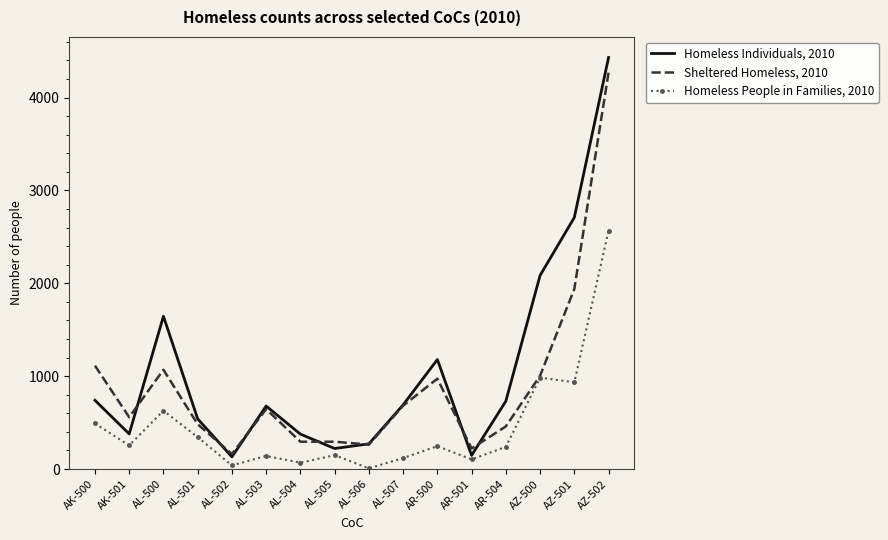

The value of Homeless People in Families, 2010 at AZ-500 is 1707. True or false?

False